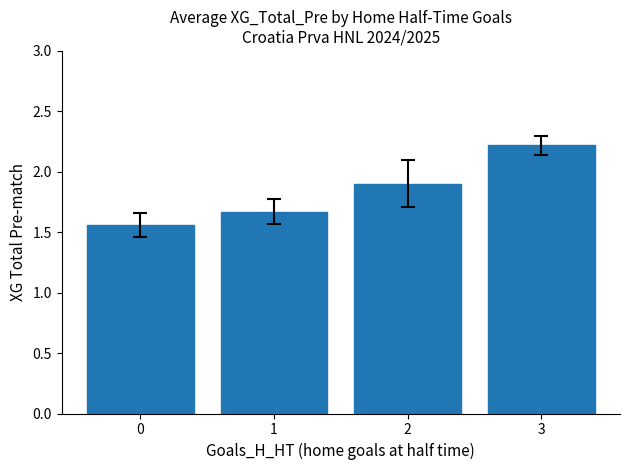

The value at 1 is 1.1. True or false?

False